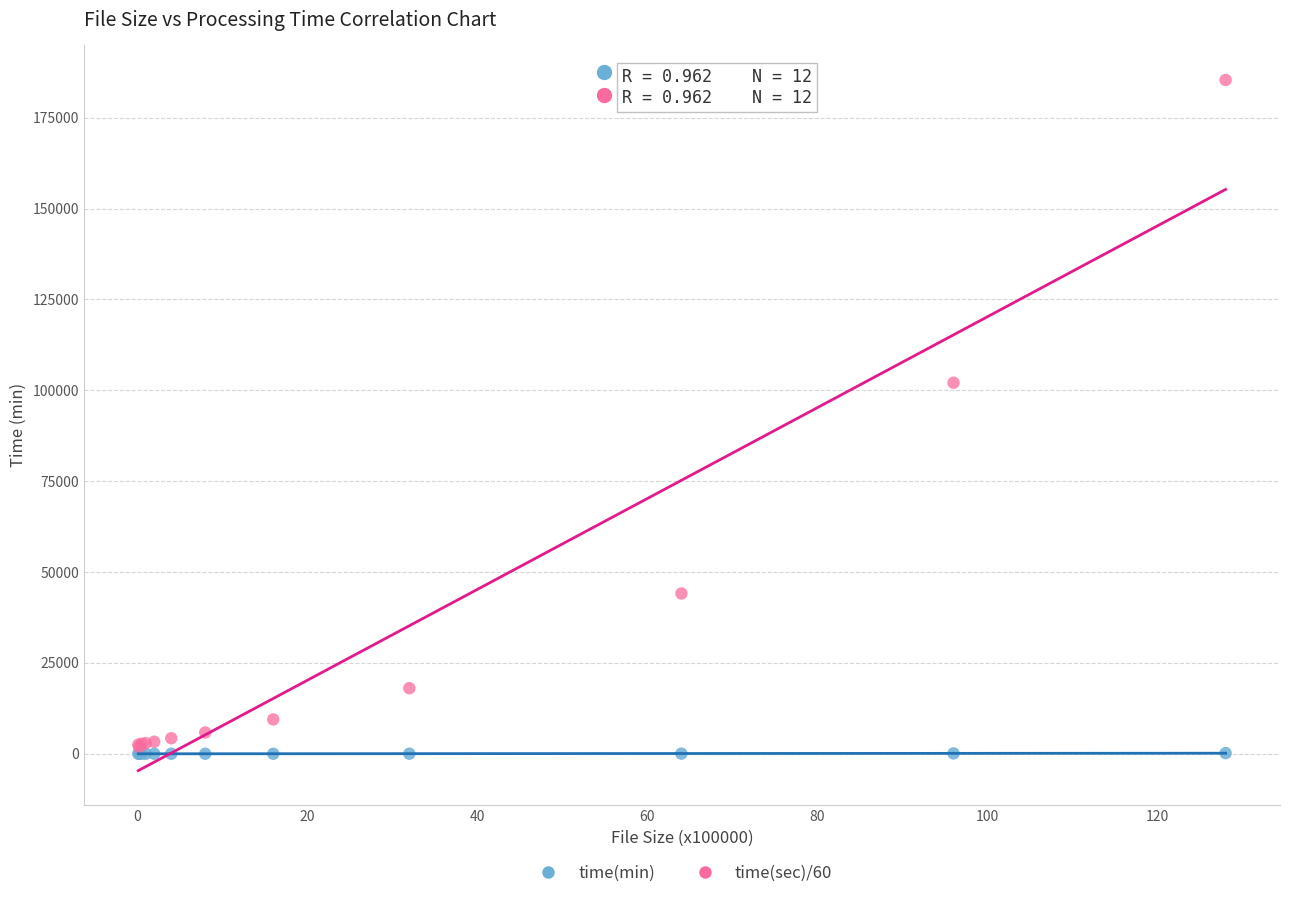

Which series contains the highest Y value?

time(sec)/60